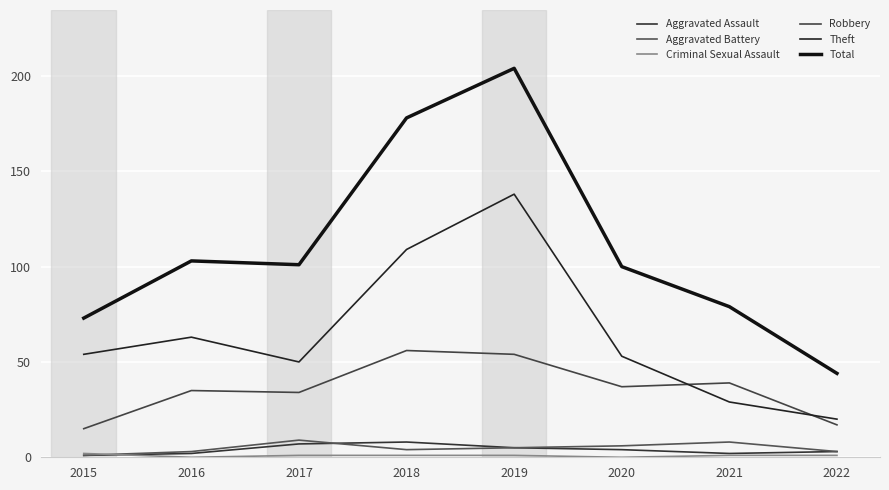

At how many categories does at least one series exceed 36?

8